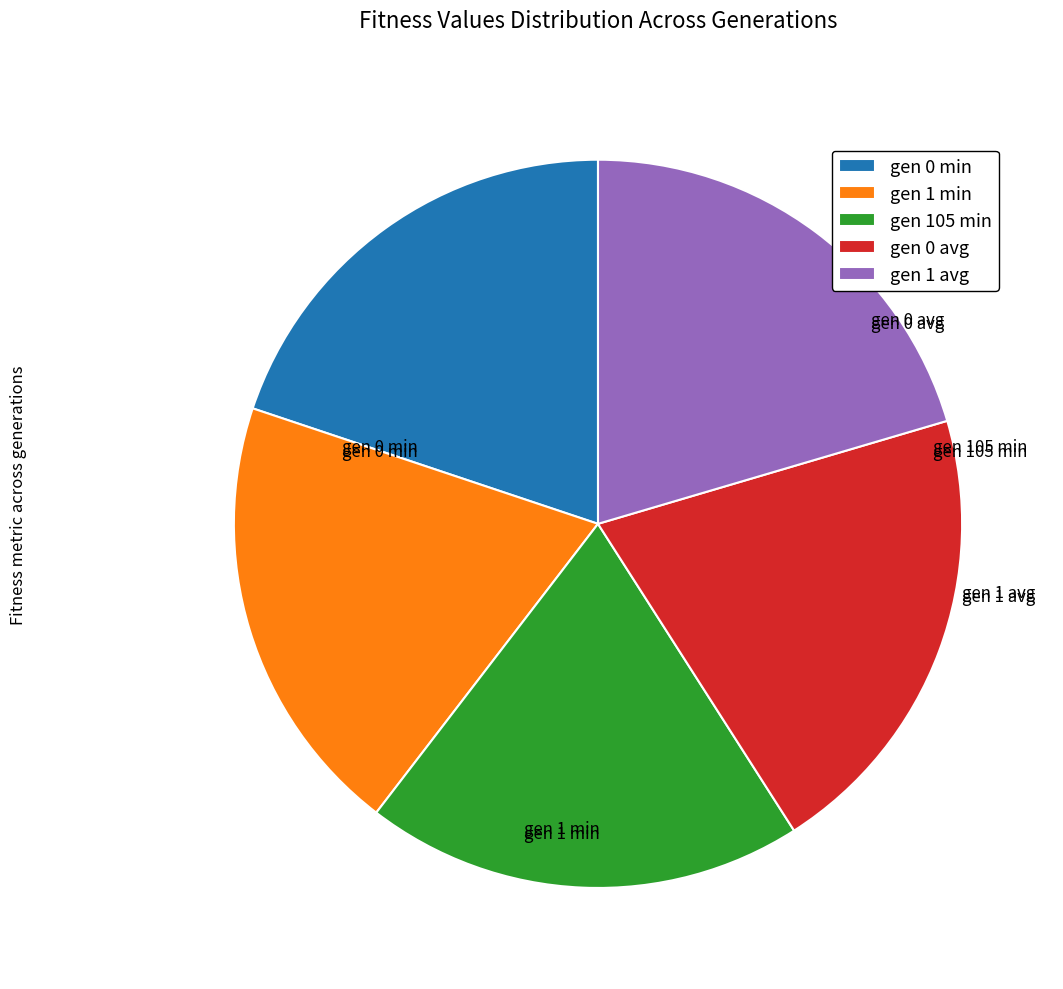

Is the sum of gen 105 min and gen 0 min greater than half?

No